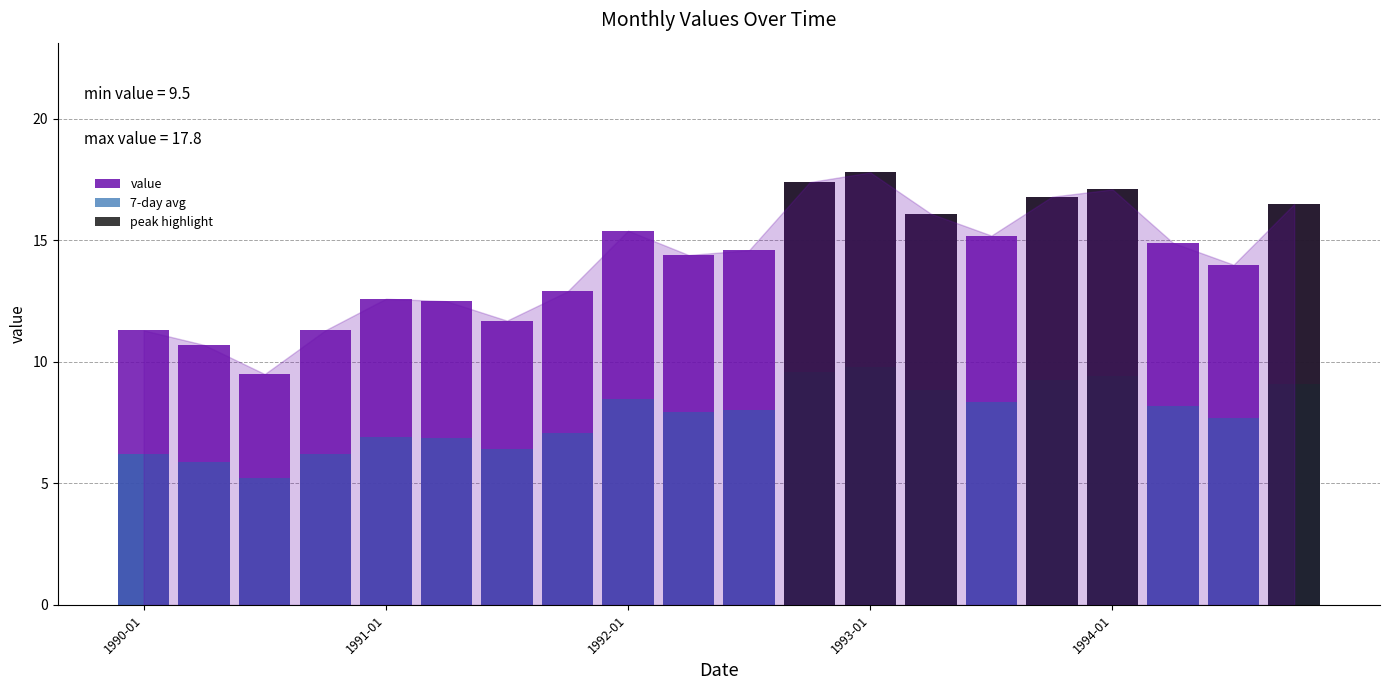

Which series has the largest range (max minus min)?

peak highlight